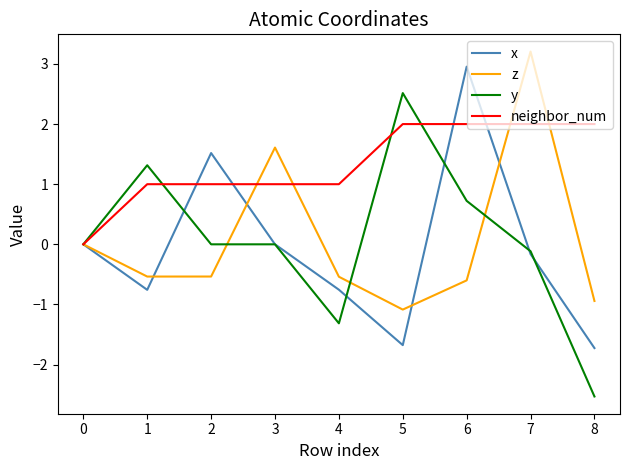

Where is z nearest to the value 1?

3